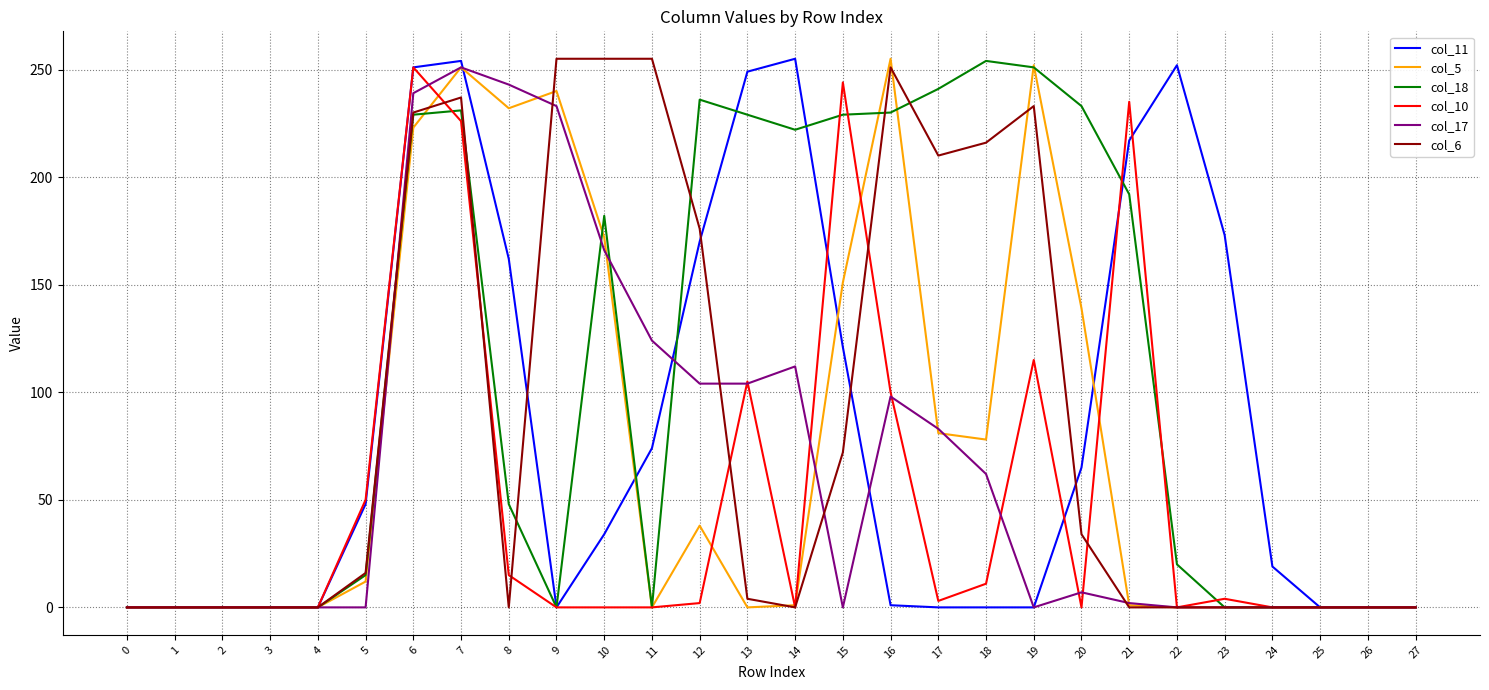

The col_11 series shows 140 at 7. True or false?

False